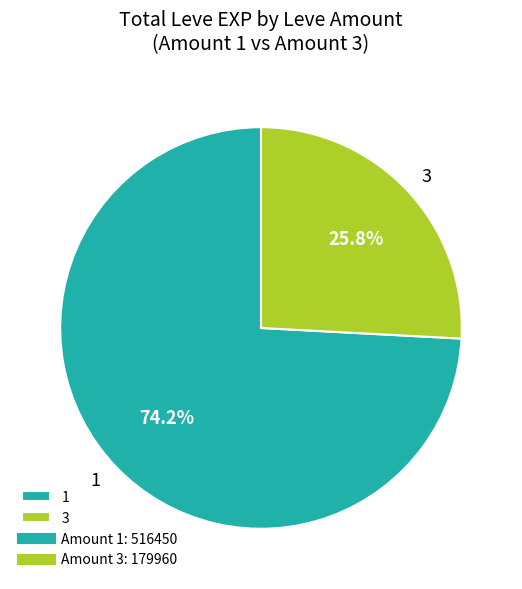

Count the number of slices in the pie.

2